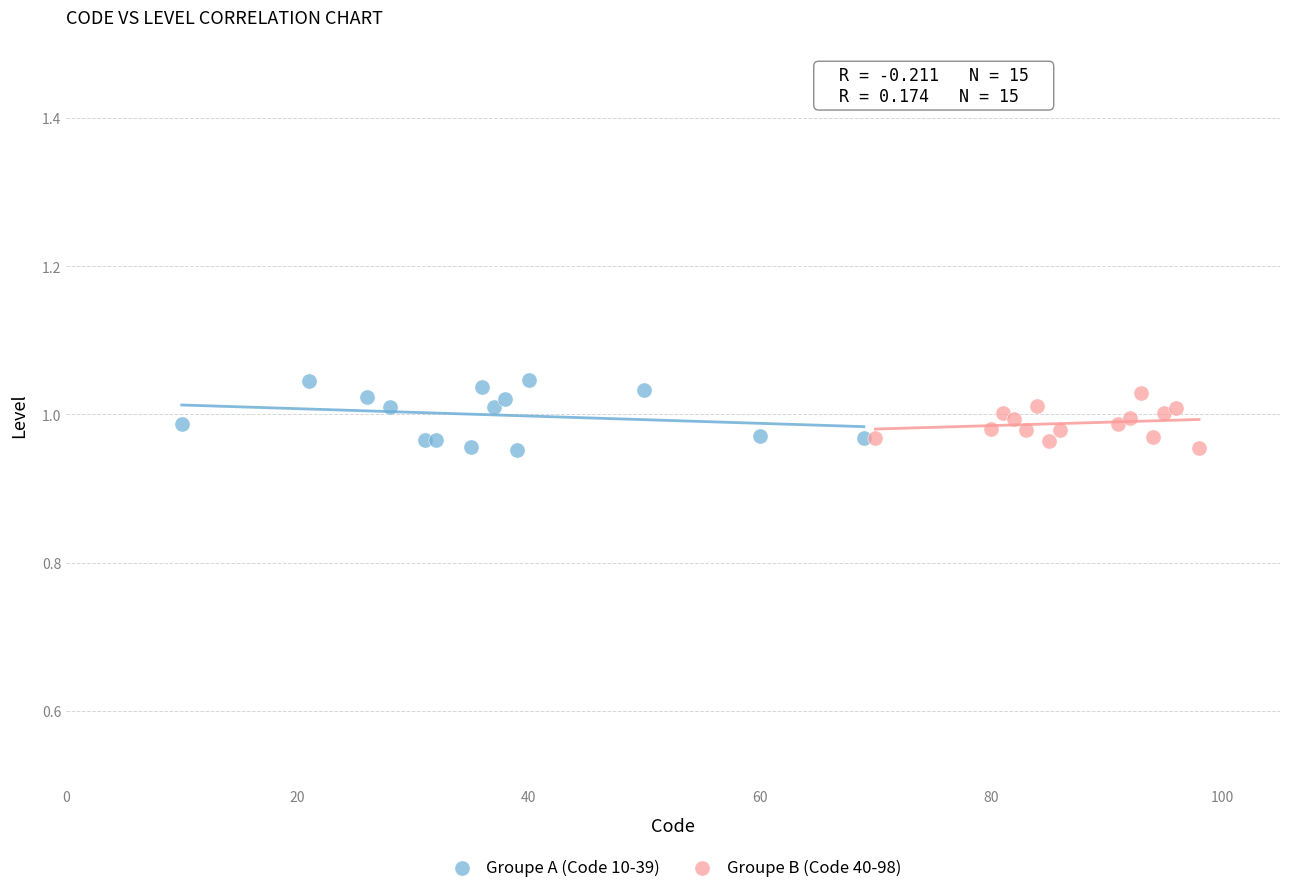

Which series has the largest Y range (max minus min)?

Groupe A (Code 10-39)